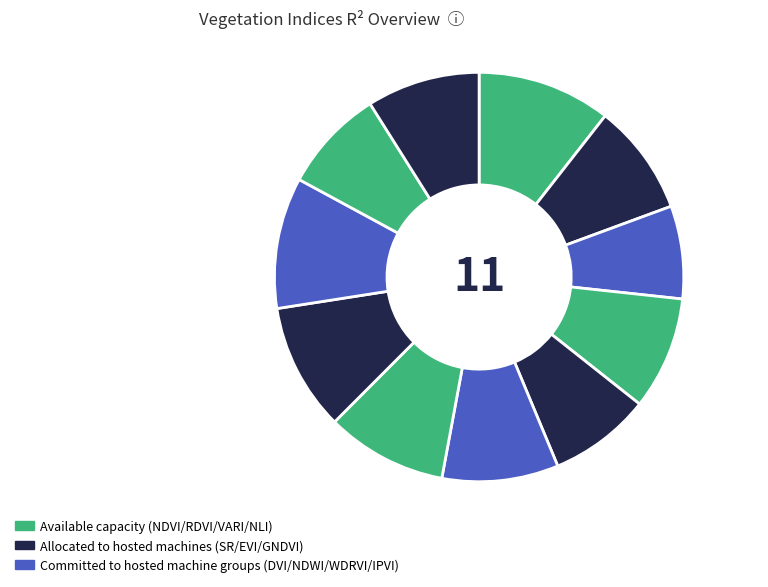

How many slices are in this pie chart?

11